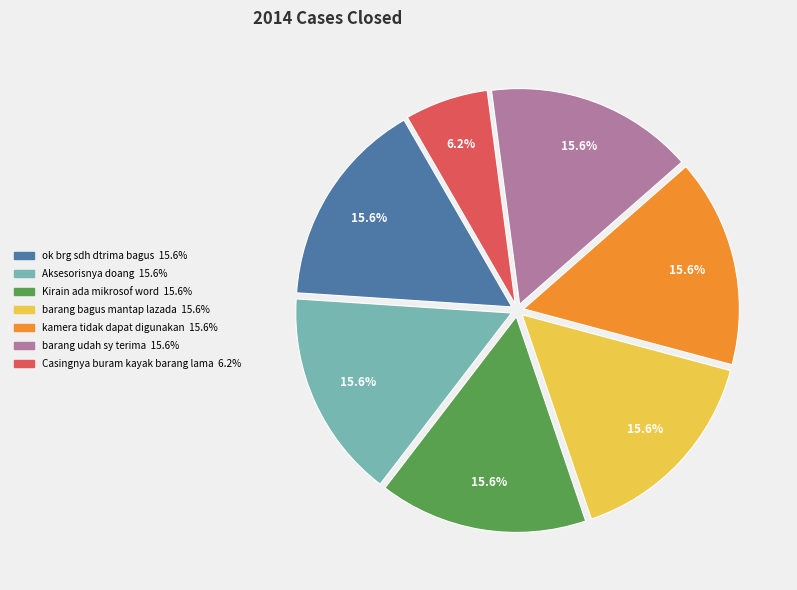

Is there a majority slice in this chart?

No